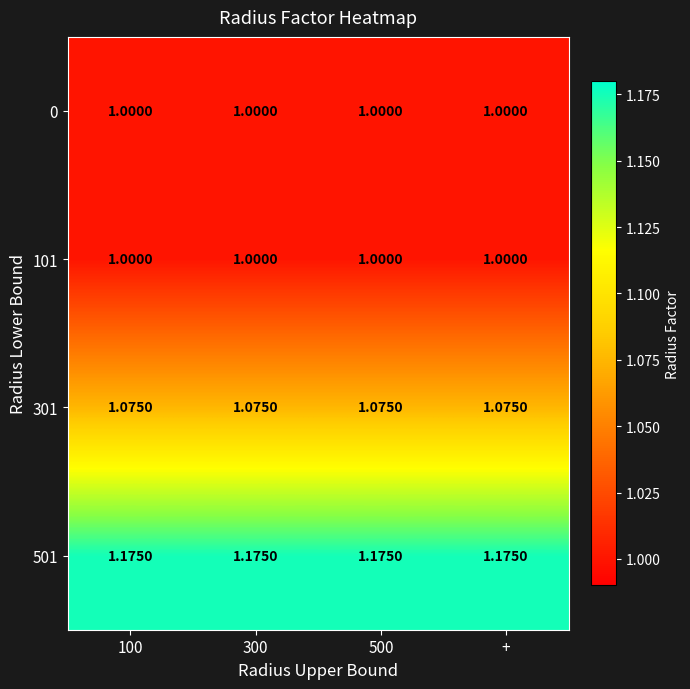

What is the greatest value displayed?

1.2